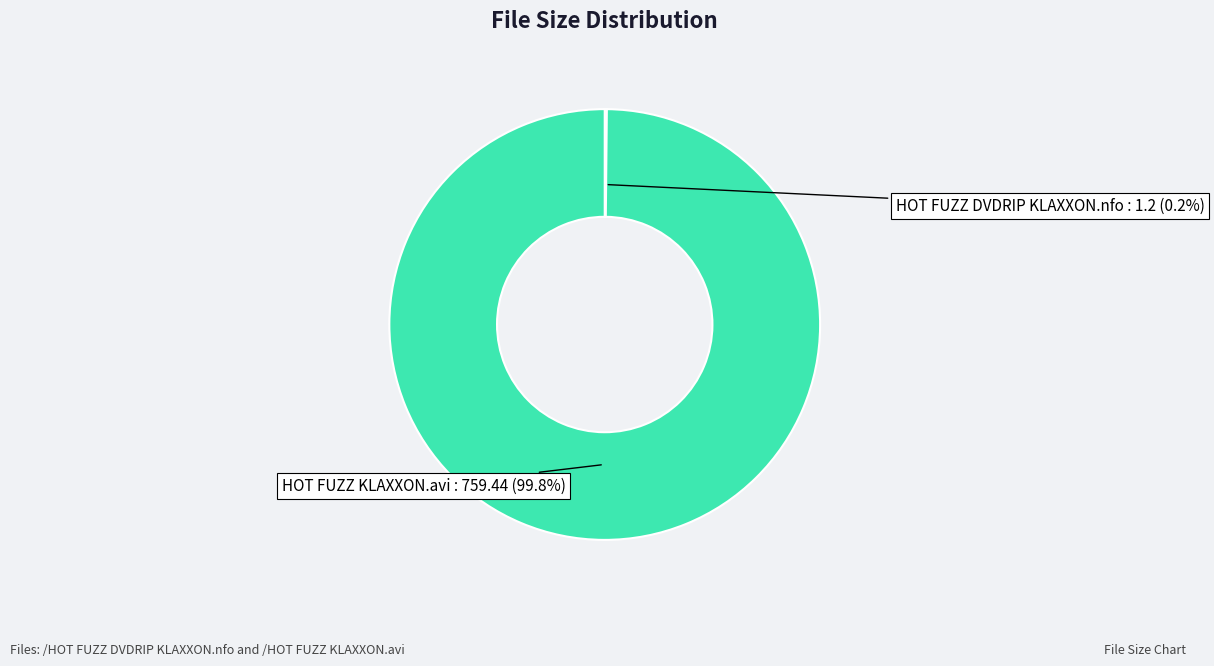

What percentage is NOT represented by HOT FUZZ KLAXXON.avi?

0.2%